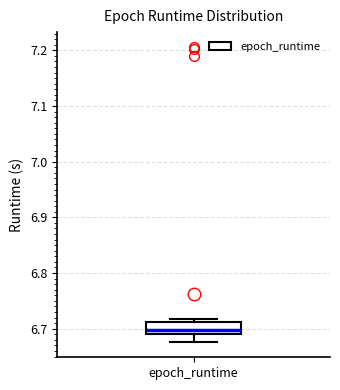

Read this box plot against the y-axis: the position of the median line, the range covered by the box, and the ends of both whiskers. The values are not printed on the chart, so give them approximately, as read against the axis.

median 6.70, box 6.69 to 6.71, whiskers 6.68 to 6.72